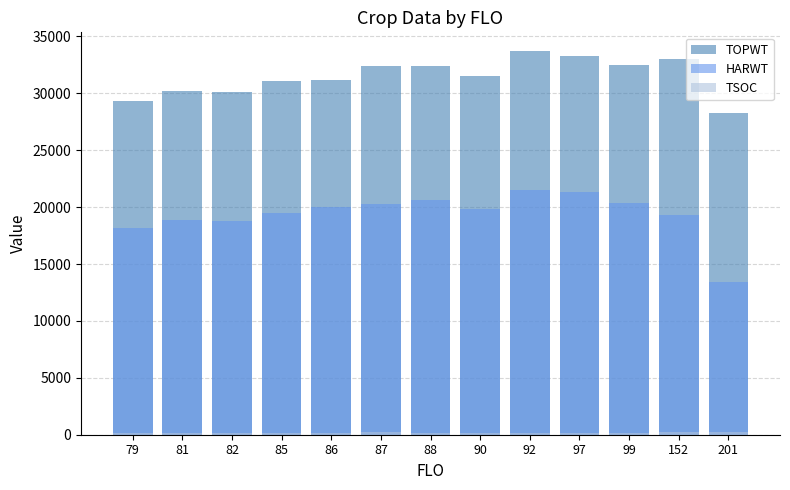

What is the sum of the HARWT values at 82 and 97?

40117.5